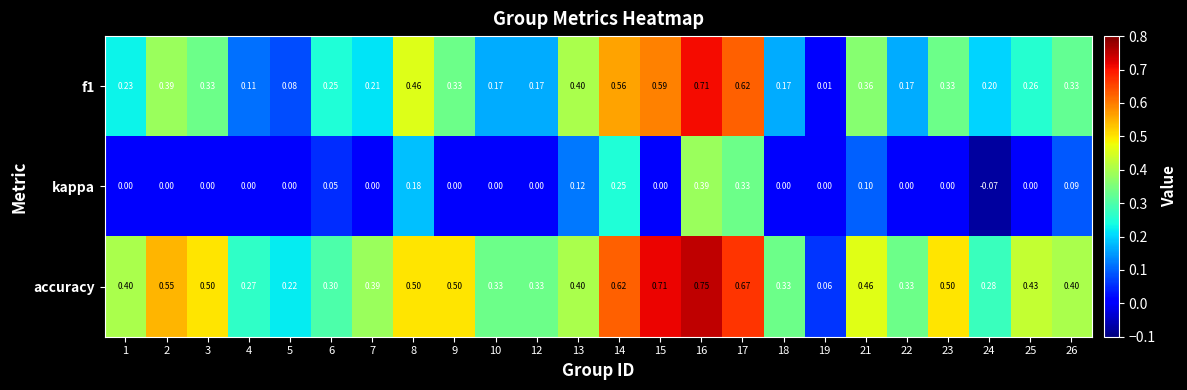

At which category does the chart reach its peak across all series?

16